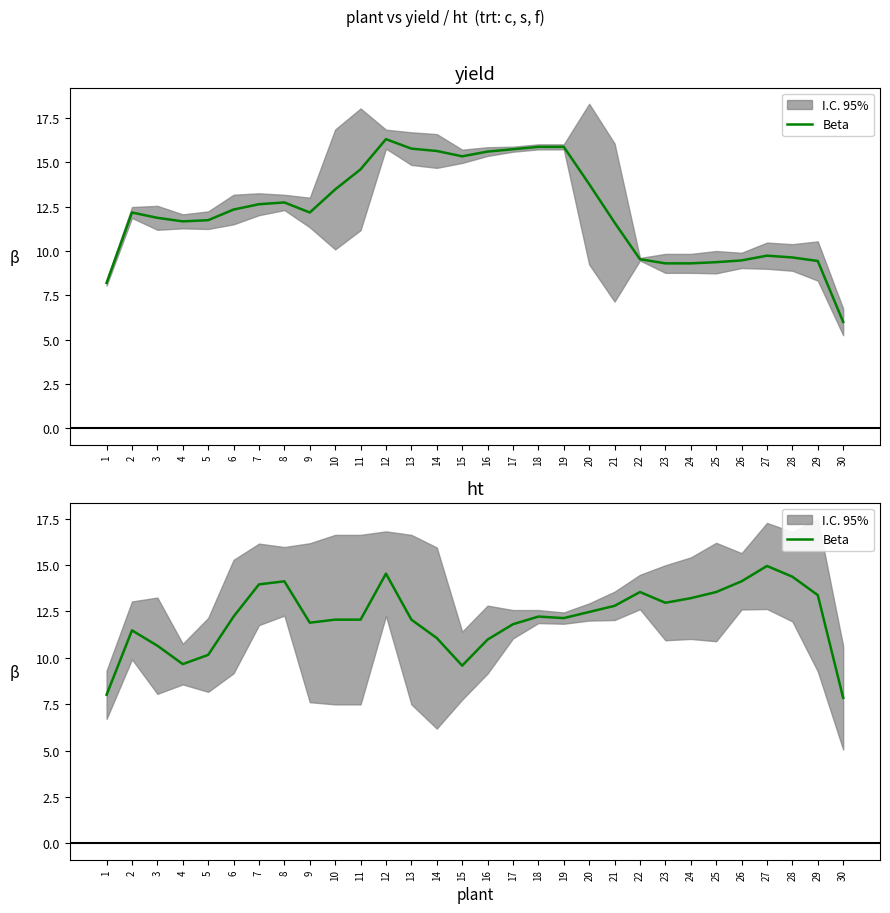

How many points are lower than both their immediate neighbors (excluding endpoints)?

5